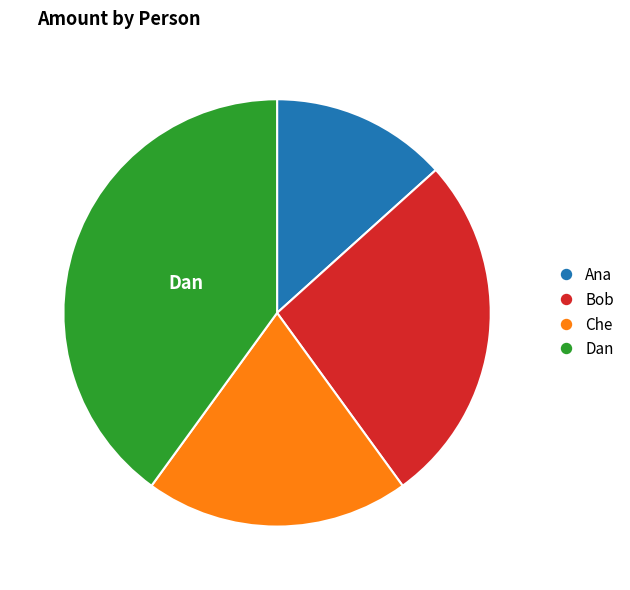

True or false: Bob accounts for 35% of the total.

False